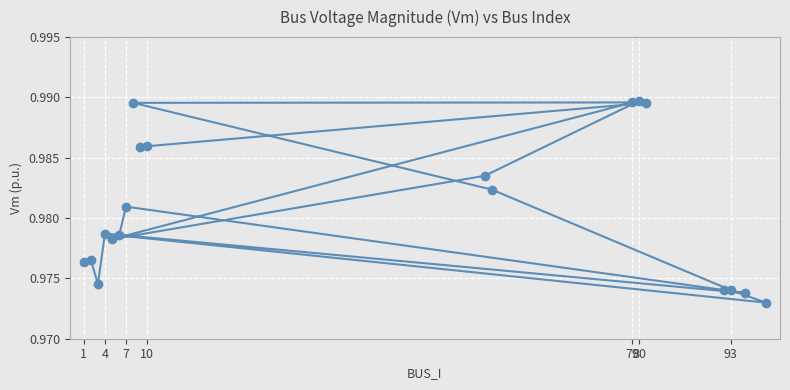

Count the values in the range 0 to 1.

19